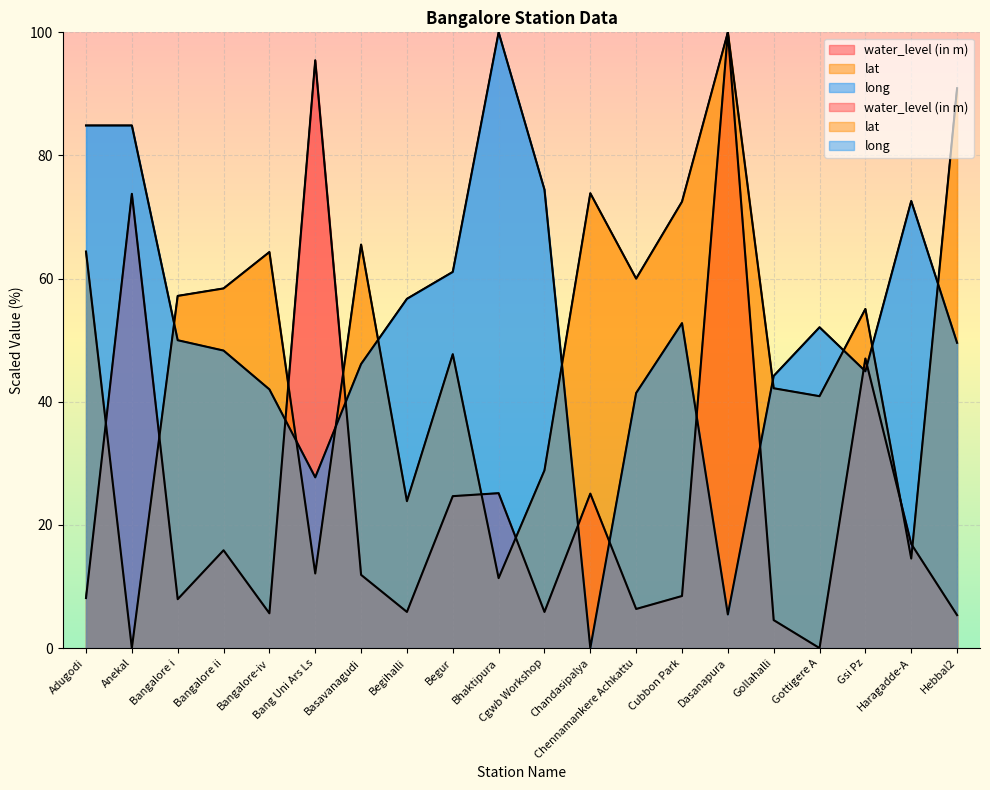

Count the number of categories in the chart.

20